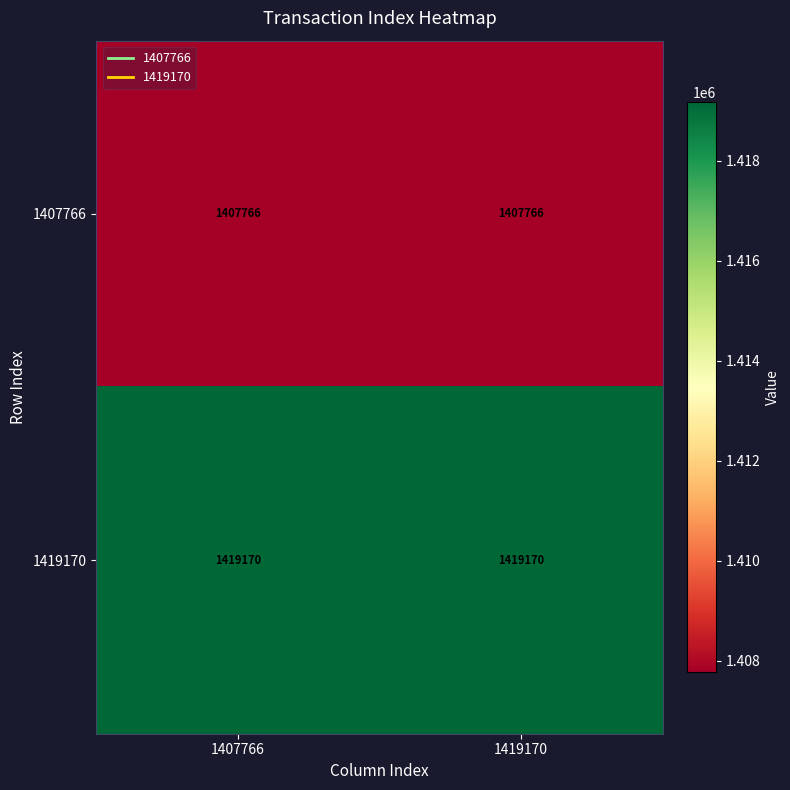

What is the greatest value displayed?

1419170